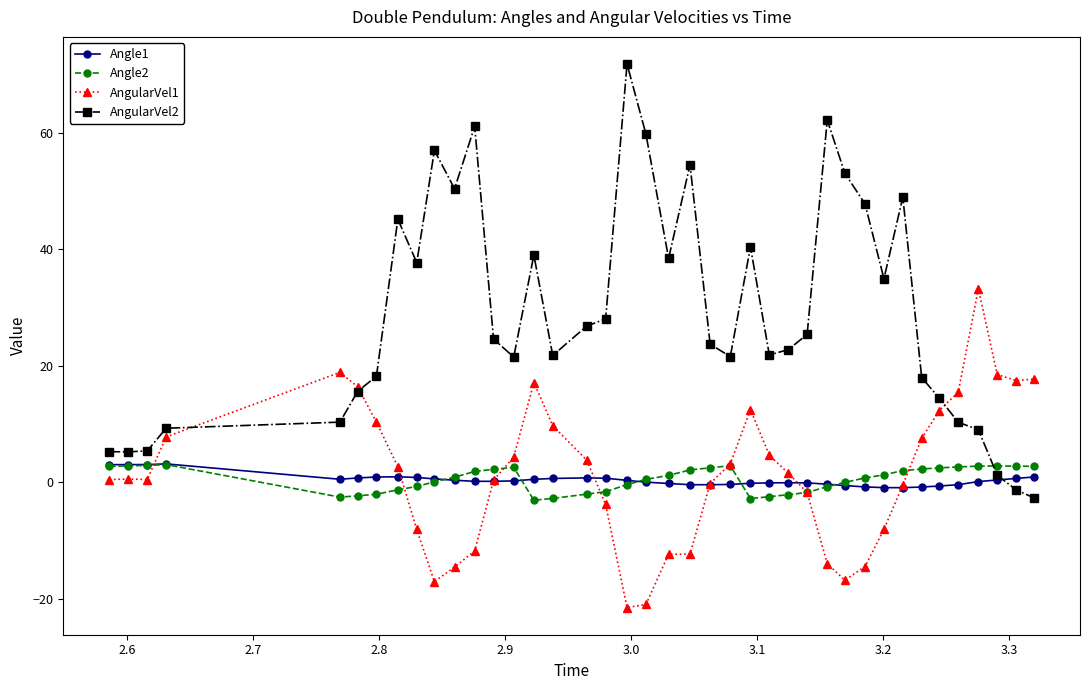

What is the minimum value shown in the chart?

-21.5